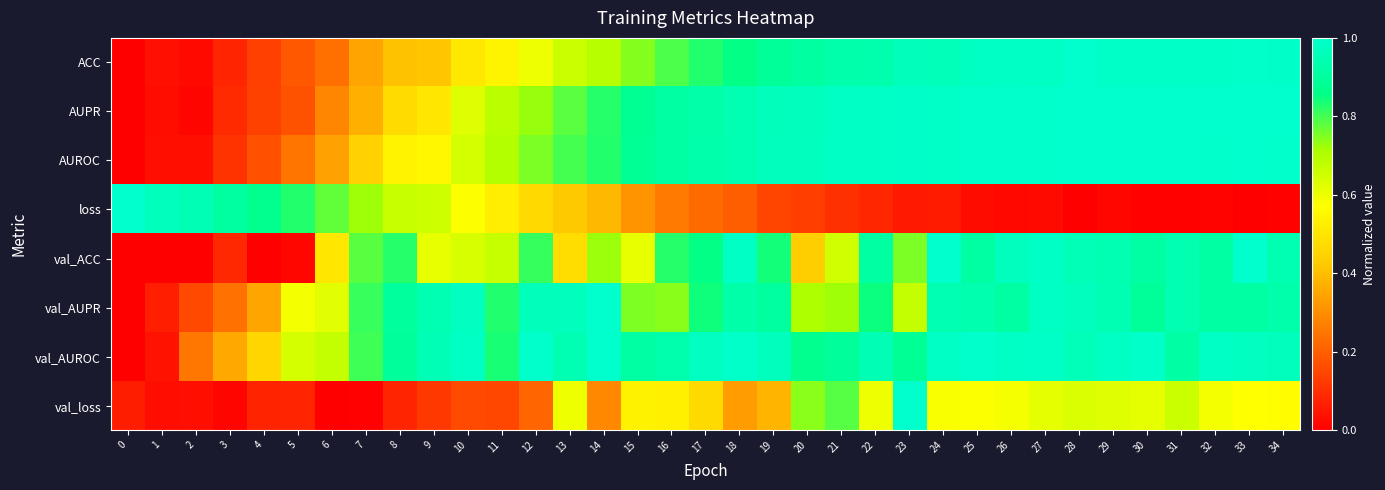

At how many categories does at least one series exceed 0?

35